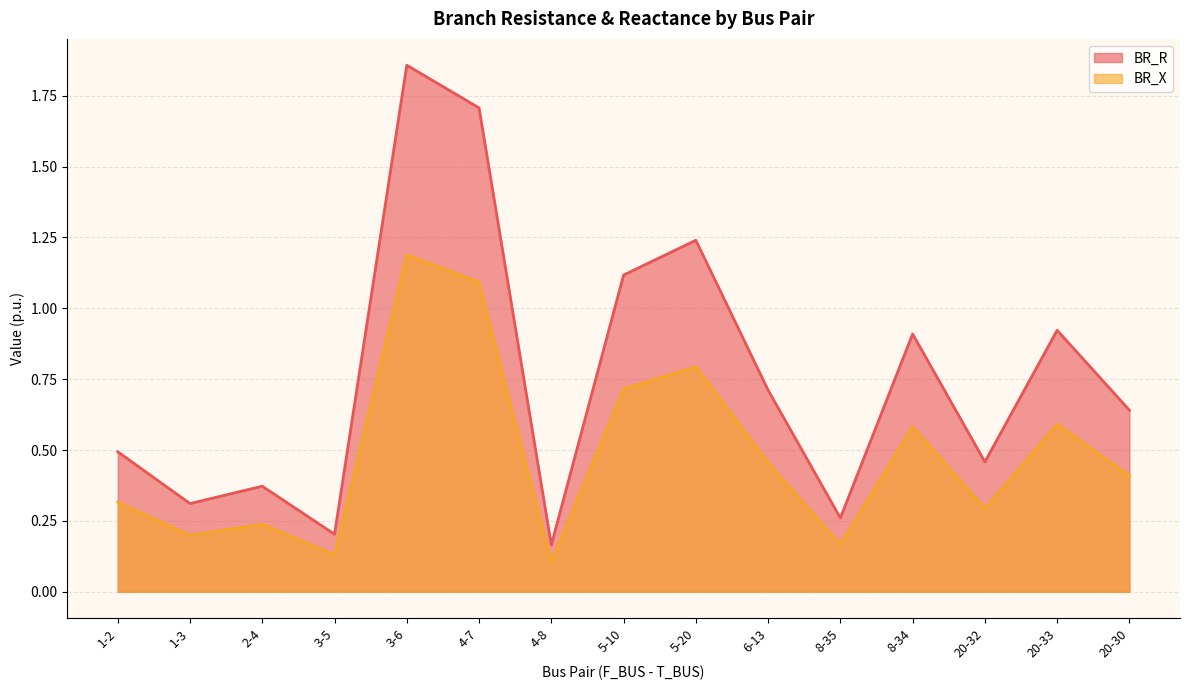

What is the label of the 11th point from the left?

8-35